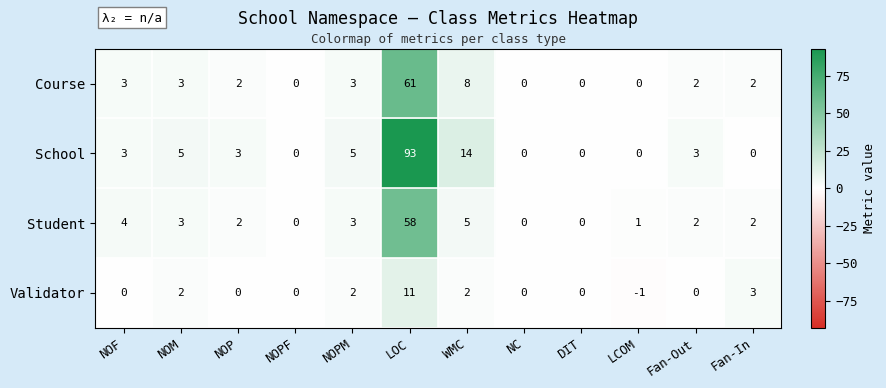

The Student series shows 58 at LOC. True or false?

True